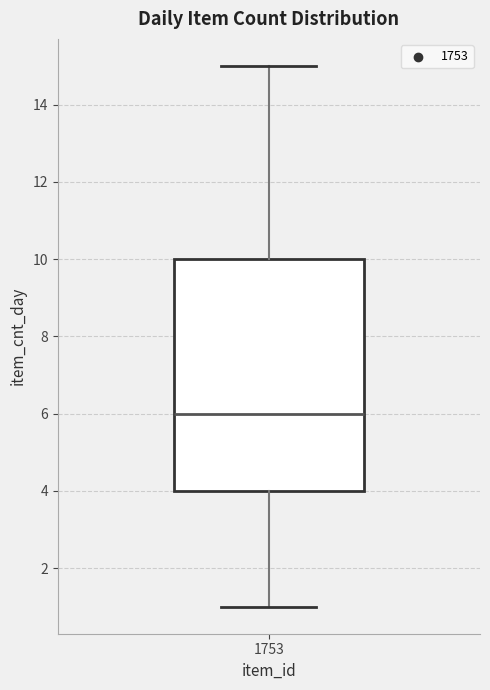

Read this box plot against the y-axis: the position of the median line, the range covered by the box, and the ends of both whiskers. The values are not printed on the chart, so give them approximately, as read against the axis.

median 6, box 4 to 10, whiskers 1 to 15